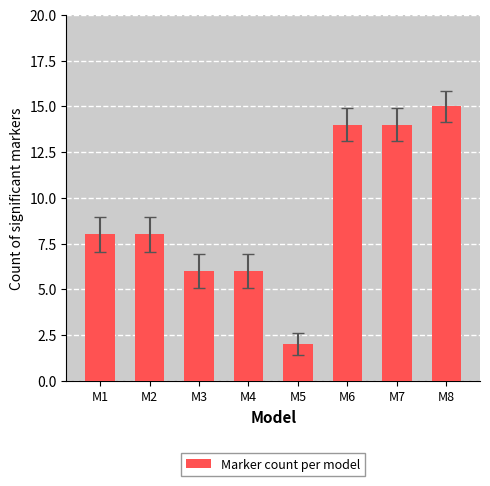

What is the sum of the values at M8 and M6?

29